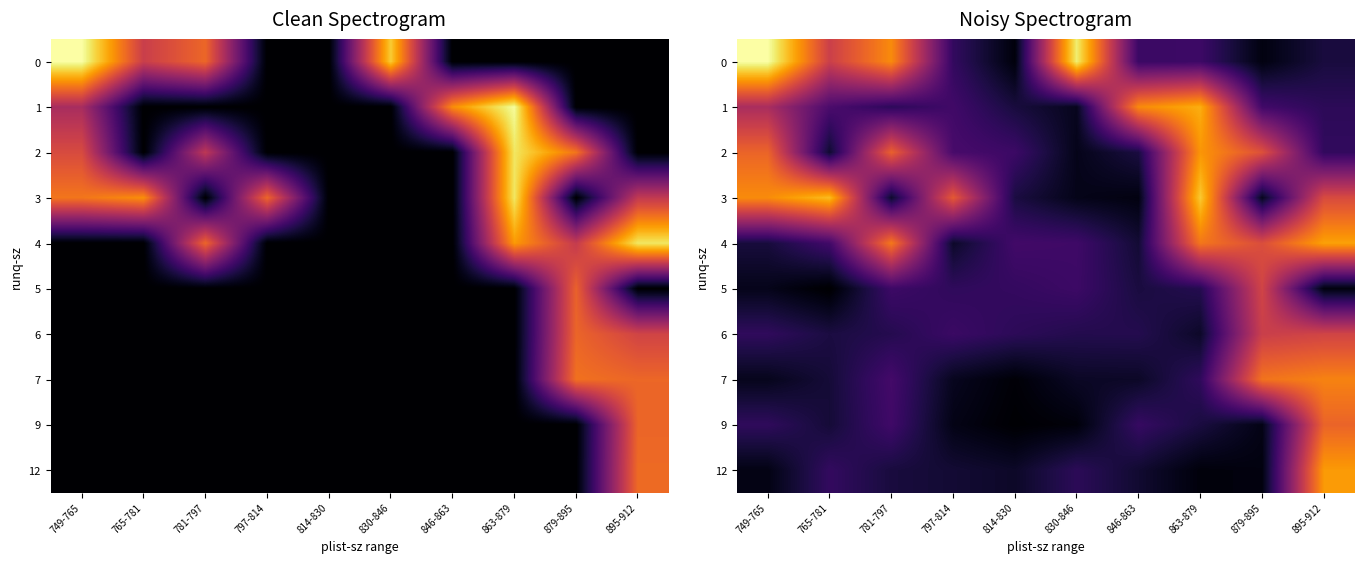

Which series has the largest total across all categories?

3